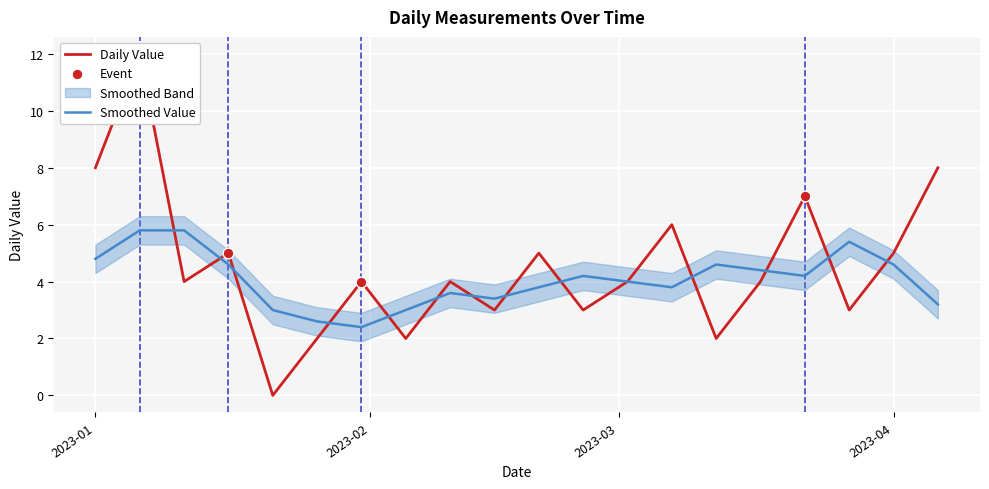

Which has a higher value, 2023-03-22 or 2023-01-26?

2023-03-22